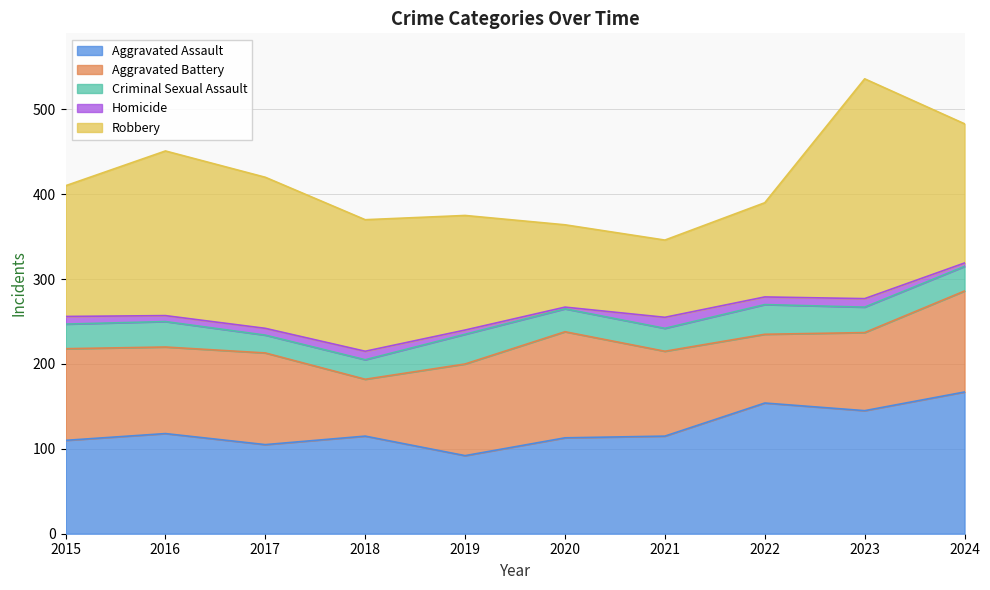

True or false: Criminal Sexual Assault and Aggravated Battery cross at least once.

False